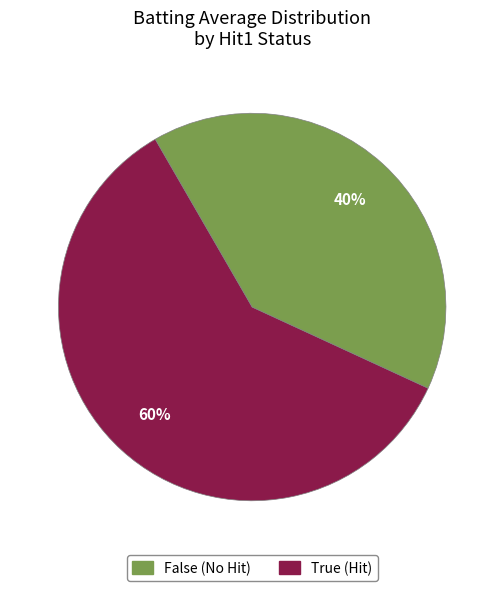

Does any single category account for the majority?

Yes